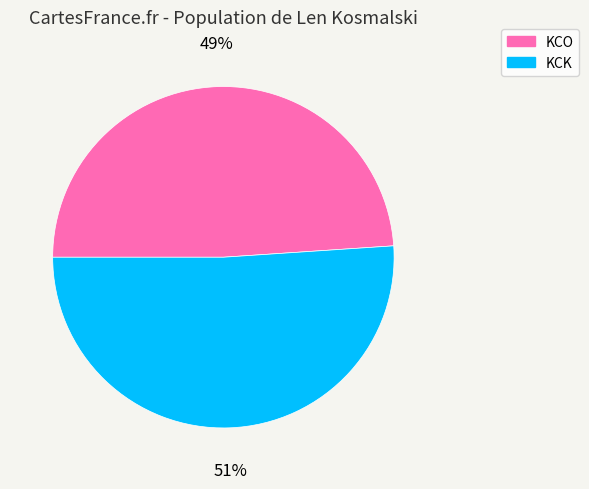

Is the sum of KCO and KCK greater than half?

Yes